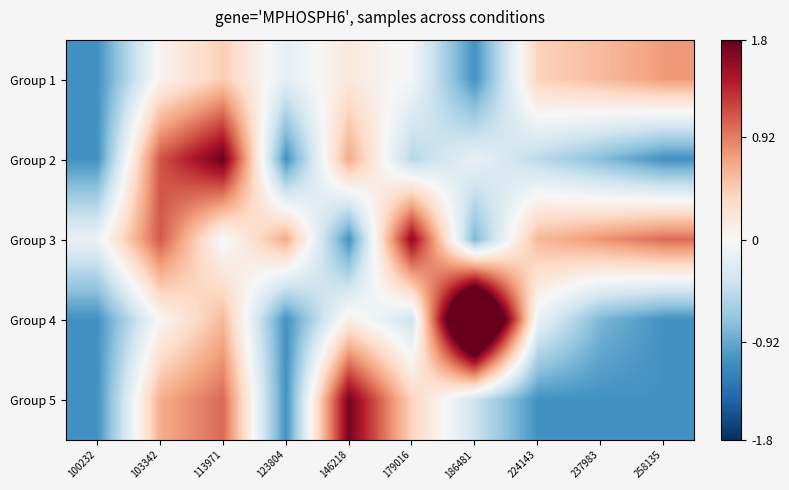

Reading left to right, list all the values displayed in this chart.

Group 1: 100232=-1.1	103342=0.1	113971=0.4	123804=-0.2	146218=0.2	179016=-0.0	186481=-1.1	224143=0.4	237983=0.6	258135=0.8
Group 2: 100232=-1.1	103342=1.1	113971=1.8	123804=-1.1	146218=0.7	179016=-0.5	186481=-0.1	224143=-0.5	237983=-0.8	258135=-1.1
Group 3: 100232=-0.1	103342=1.1	113971=-0.1	123804=0.7	146218=-1.1	179016=1.6	186481=-0.8	224143=0.6	237983=0.8	258135=1.0
Group 4: 100232=-1.1	103342=0.0	113971=0.6	123804=-1.1	146218=0.1	179016=-0.4	186481=3.6	224143=-0.1	237983=-0.8	258135=-1.1
Group 5: 100232=-1.1	103342=0.7	113971=1.0	123804=-1.1	146218=1.7	179016=0.4	186481=-0.4	224143=-1.1	237983=-1.1	258135=-1.1